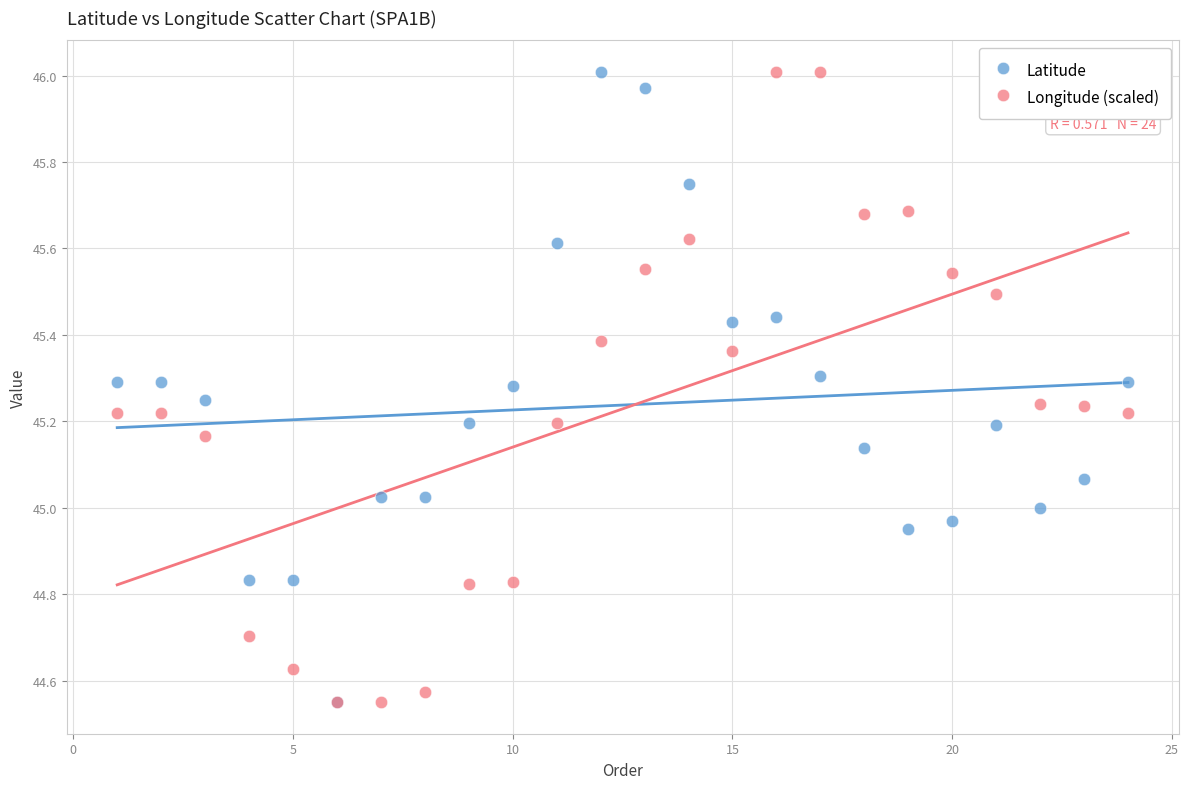

What are all the series names shown in the legend?

Latitude, Longitude (scaled)